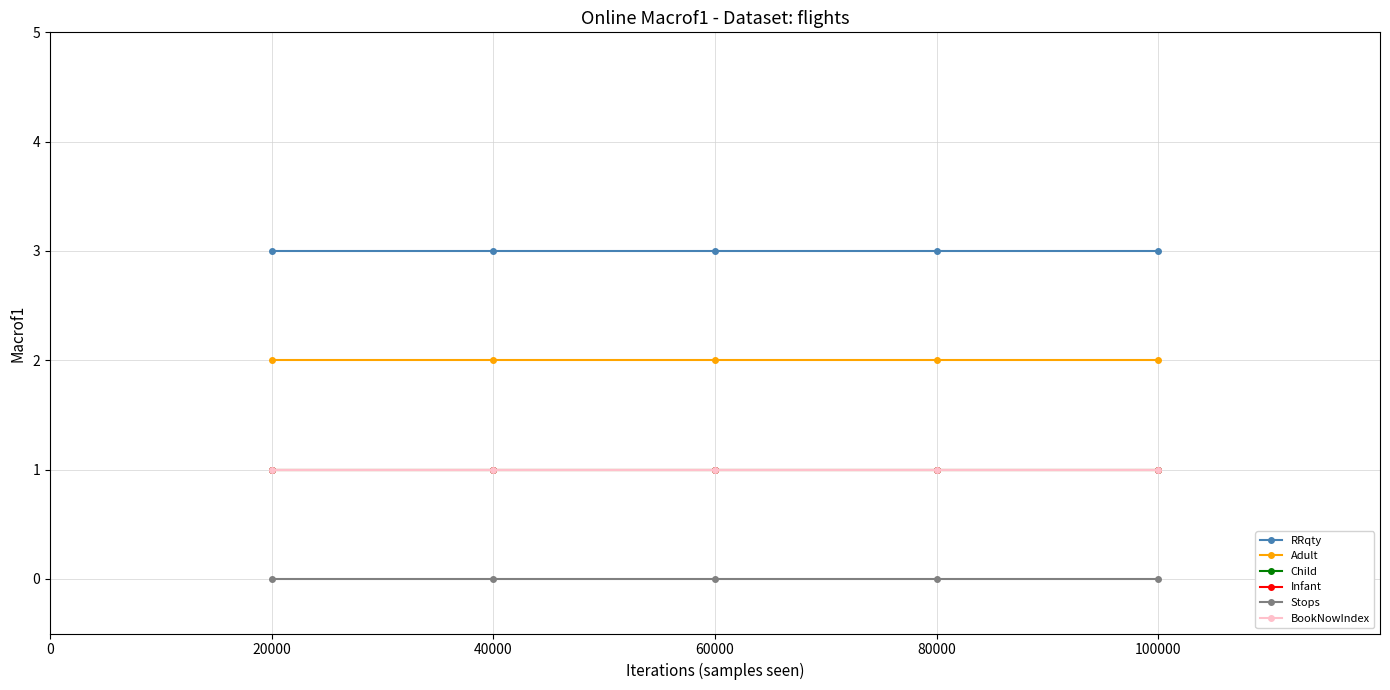

True or false: Infant and Adult cross at least once.

False